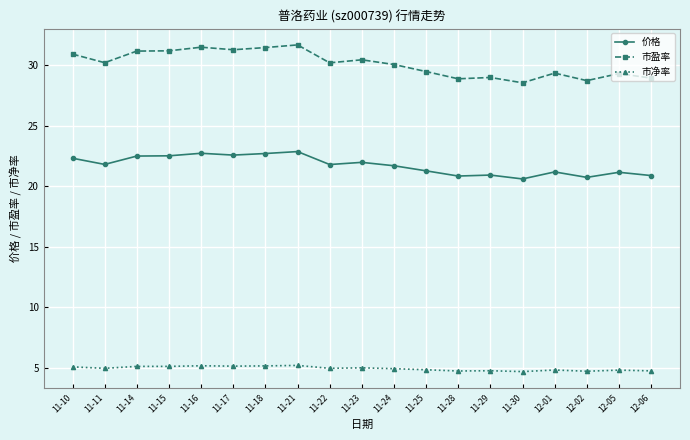

Rank the series at 11-24 from lowest to highest value.

市净率, 价格, 市盈率